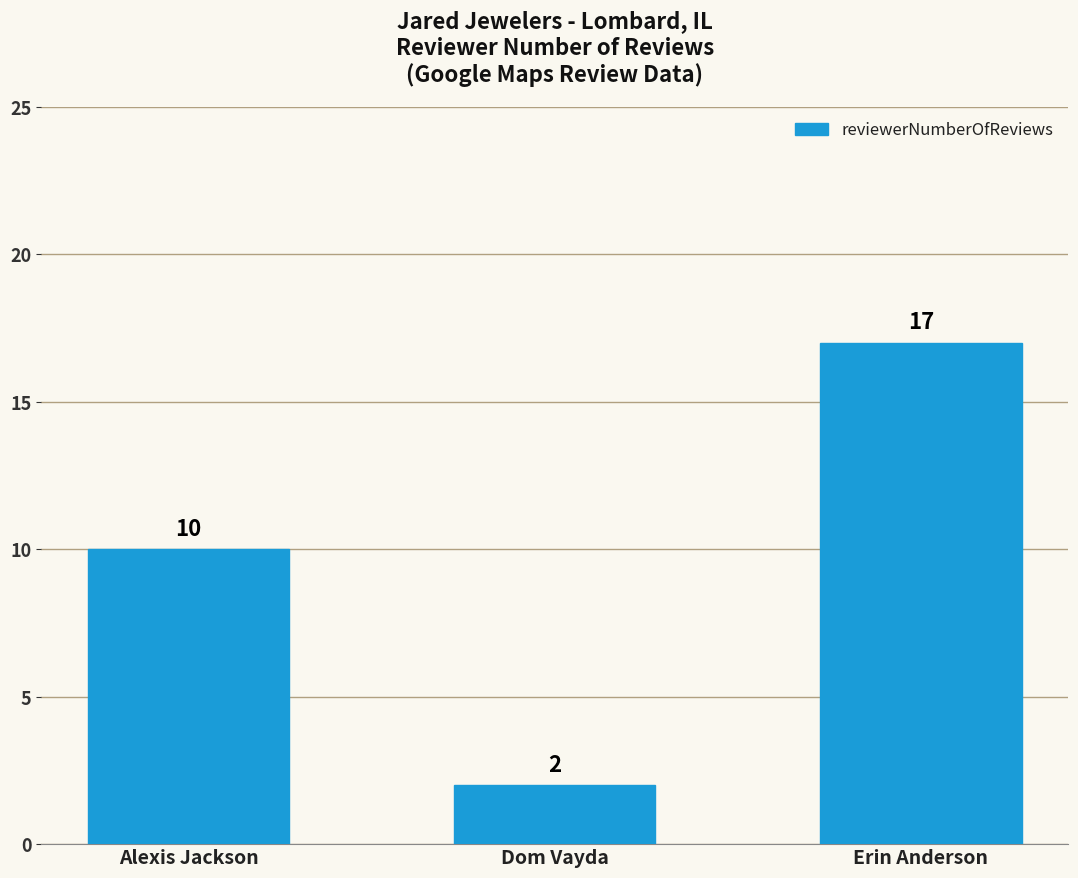

Which category has the lowest value across all series?

Dom Vayda